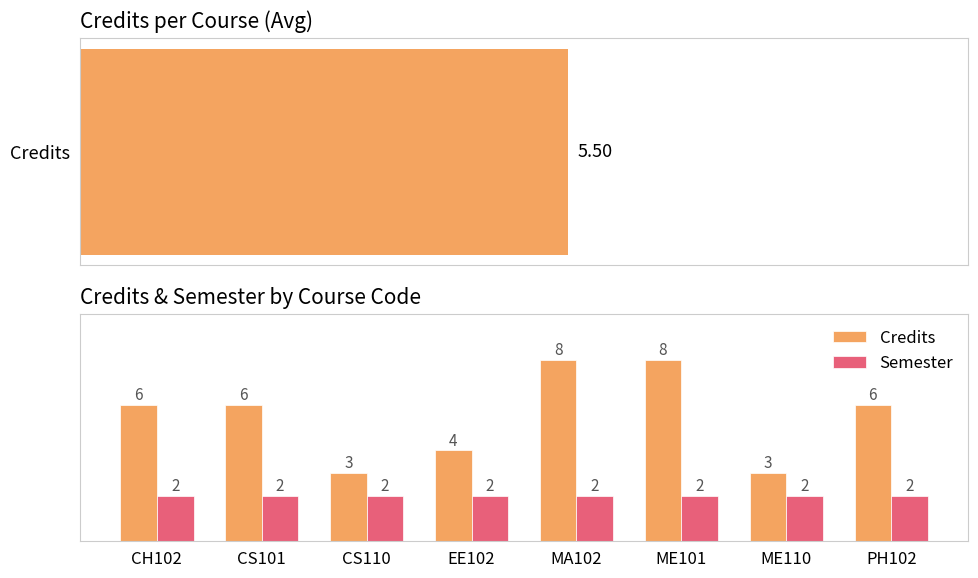

The Credits series shows 12 at MA102. True or false?

False